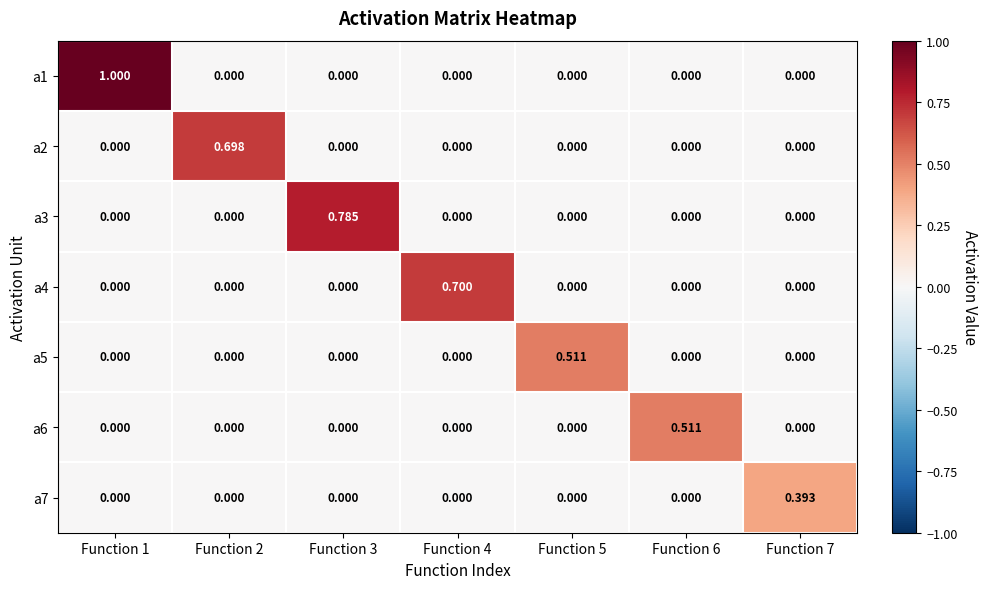

Is the value of a3 at Function 7 greater than the value of a2 at Function 2?

No